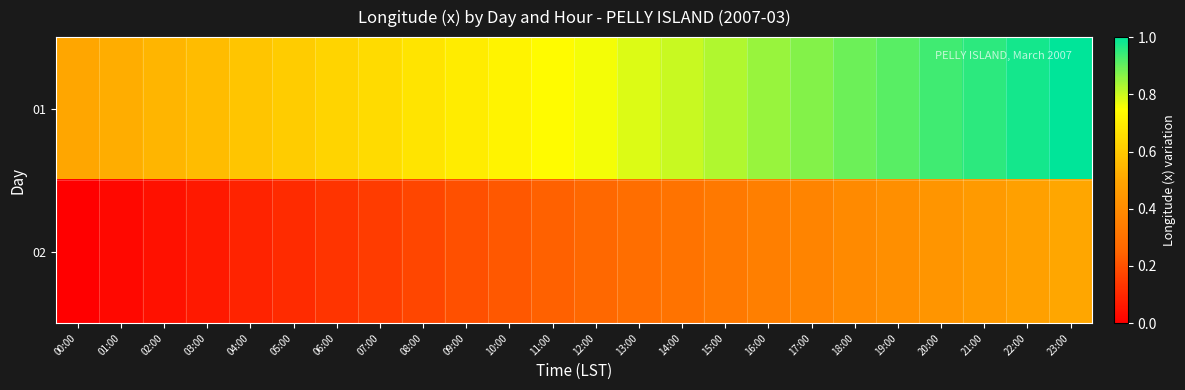

What is the spread (max minus min) of values at 20:00?

0.5